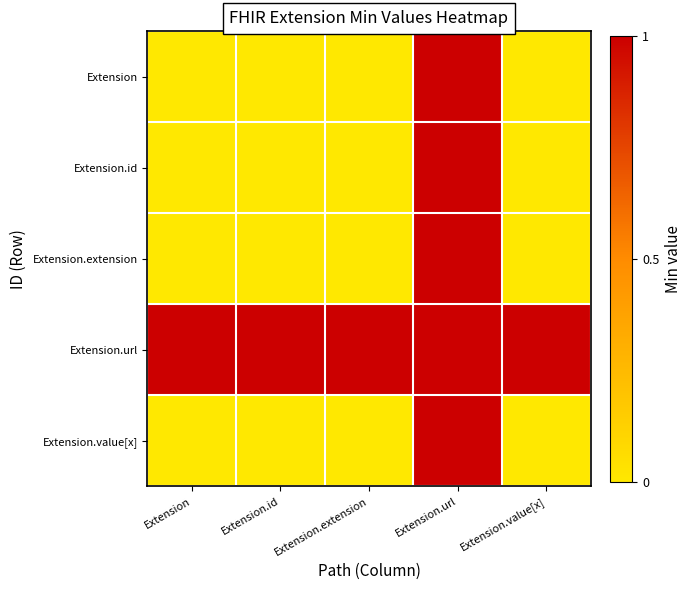

Between Extension.url and Extension.value[x], which series saw the biggest shift?

Extension